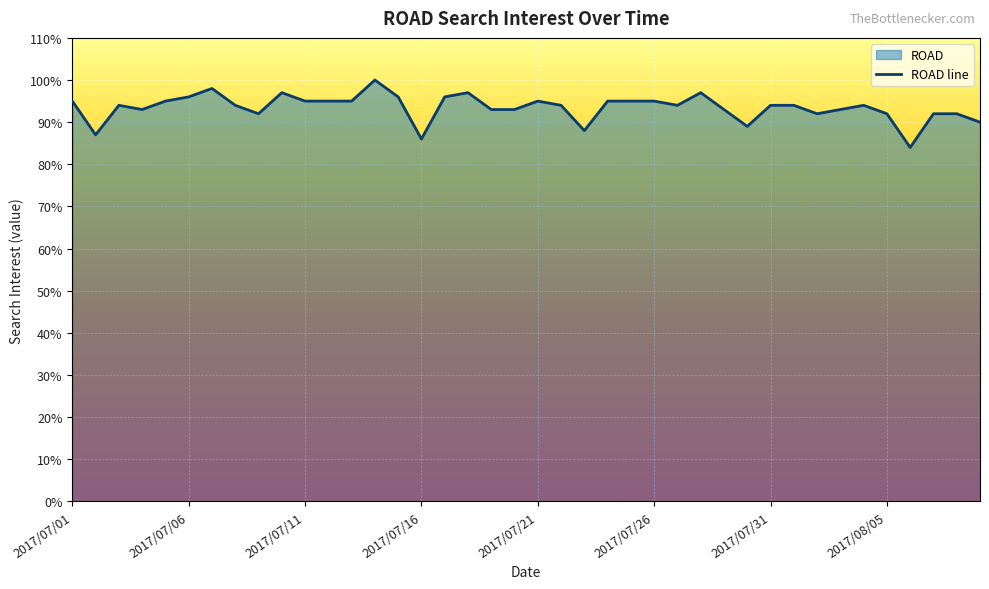

The chart shows a value of 95 at 2017/07/21. True or false?

True